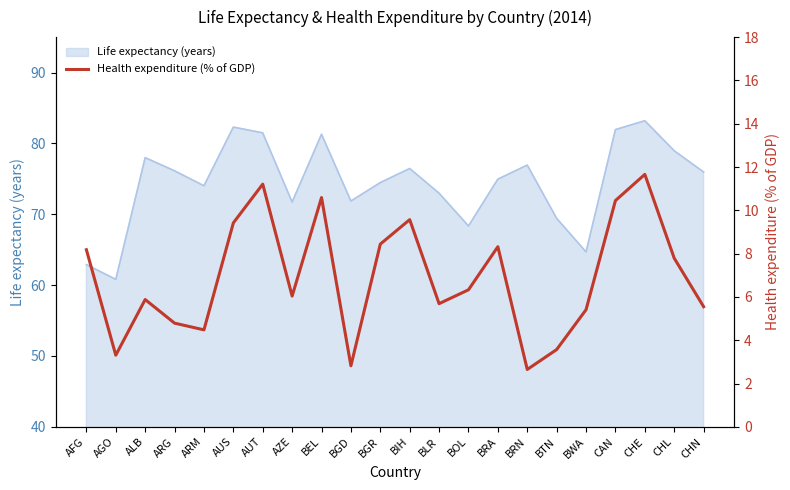

What position from the right is BGR?

12